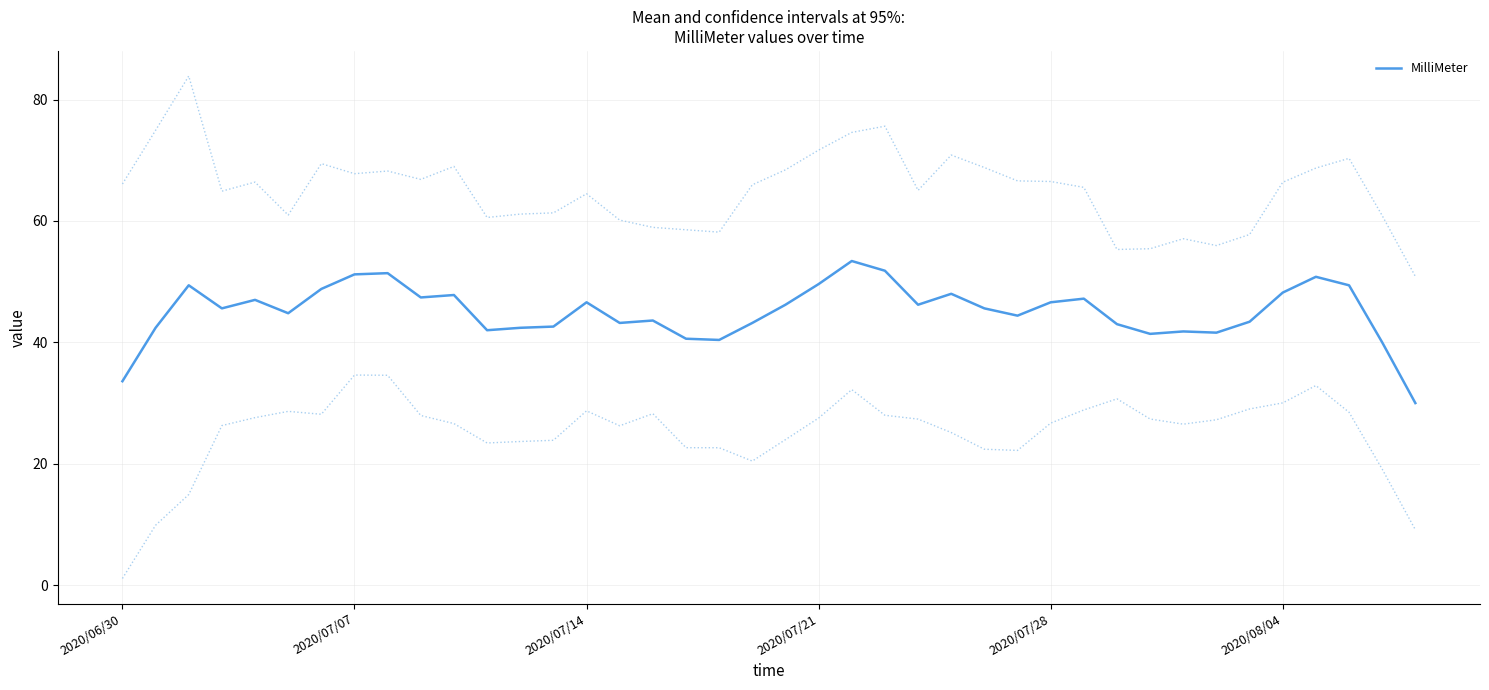

What is the value of the 16th point from the left?

43.2